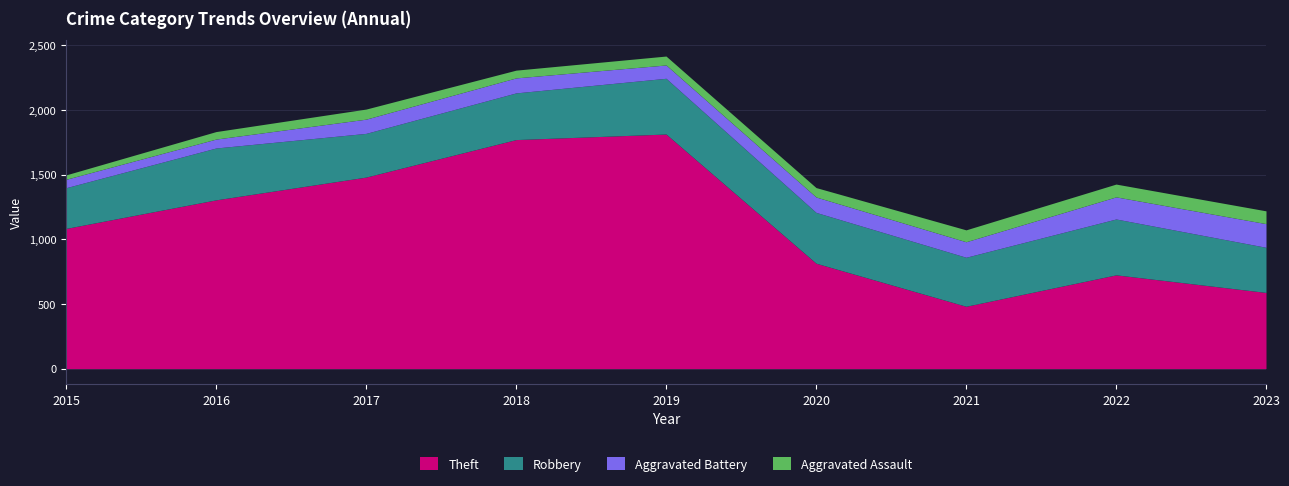

How many values in the Aggravated Assault series are below 73?

4